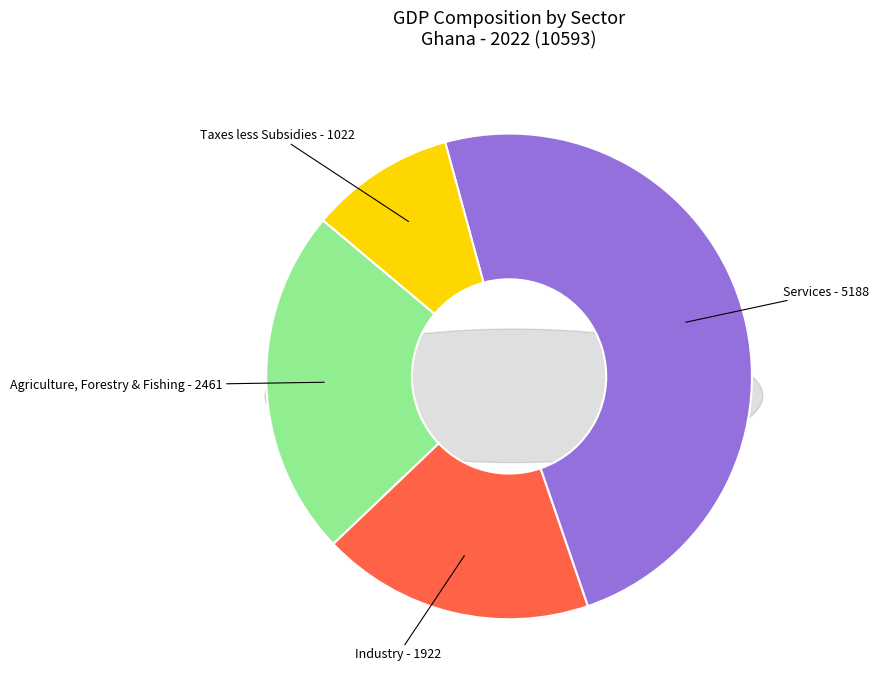

Is there a majority slice in this chart?

No